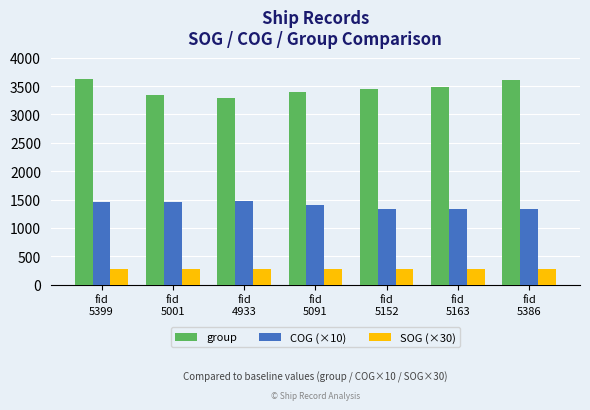

What is the smallest value displayed?

267